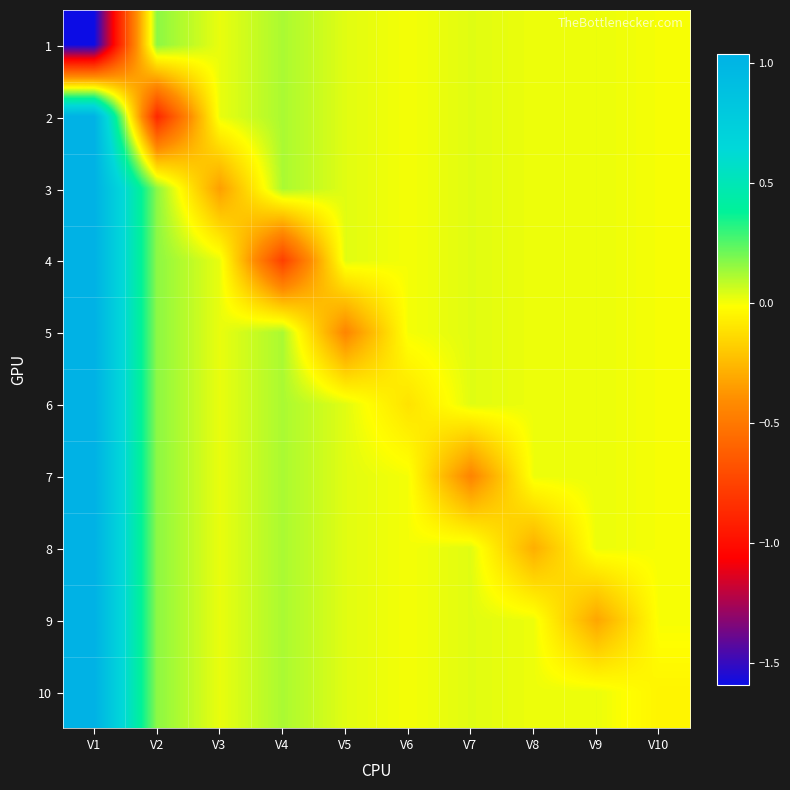

What is the minimum value shown in the chart?

-1.6